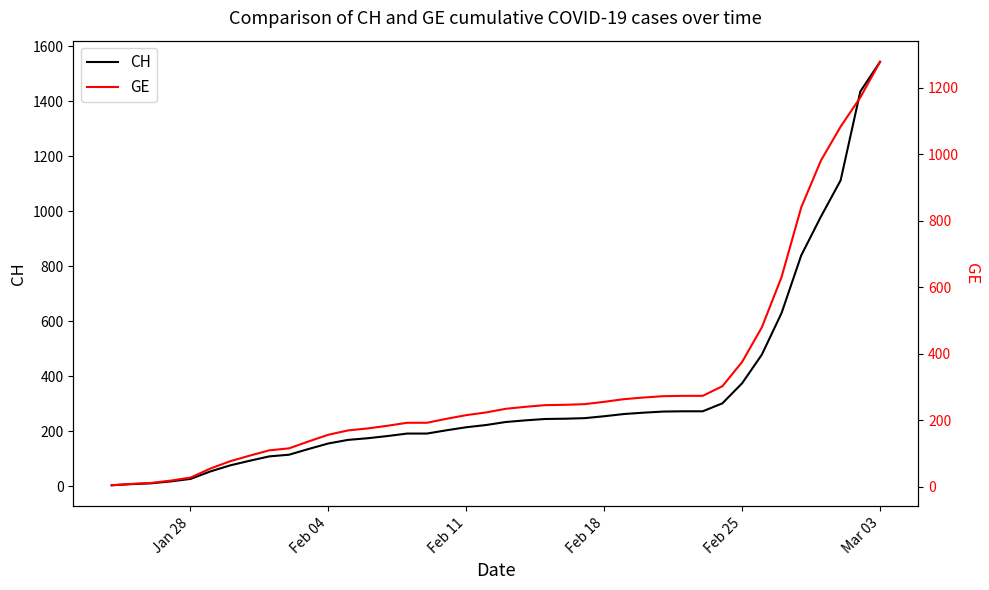

What is the sum of all GE values?

12316